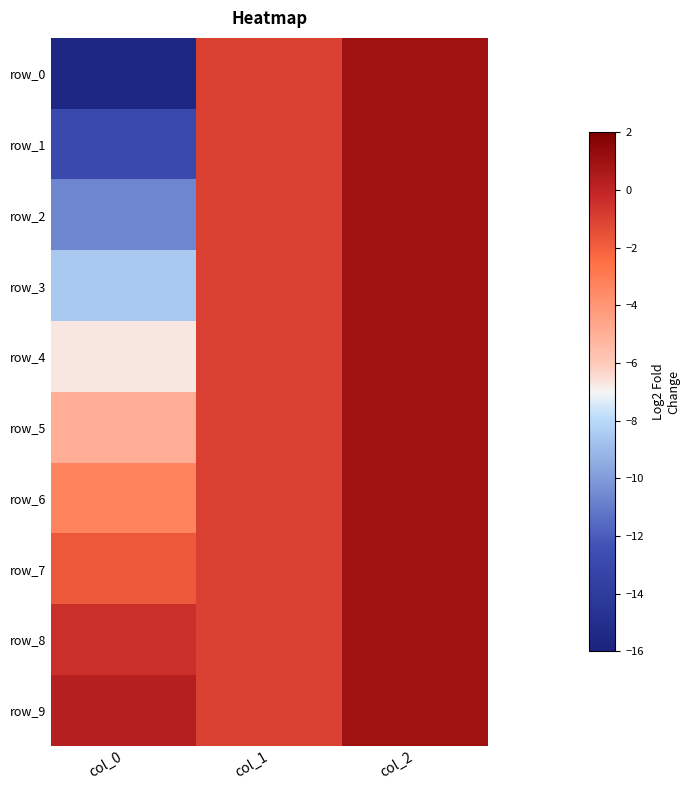

Reading left to right, extract all data points from this chart.

row_0: col_0=-15.6	col_1=-1.0	col_2=1.0
row_1: col_0=-12.9	col_1=-1.0	col_2=1.0
row_2: col_0=-10.7	col_1=-1.0	col_2=1.0
row_3: col_0=-8.6	col_1=-1.0	col_2=1.0
row_4: col_0=-6.7	col_1=-1.0	col_2=1.0
row_5: col_0=-5.0	col_1=-1.0	col_2=1.0
row_6: col_0=-3.3	col_1=-1.0	col_2=1.0
row_7: col_0=-1.8	col_1=-1.0	col_2=1.0
row_8: col_0=-0.5	col_1=-1.0	col_2=1.0
row_9: col_0=0.3	col_1=-1.0	col_2=1.0